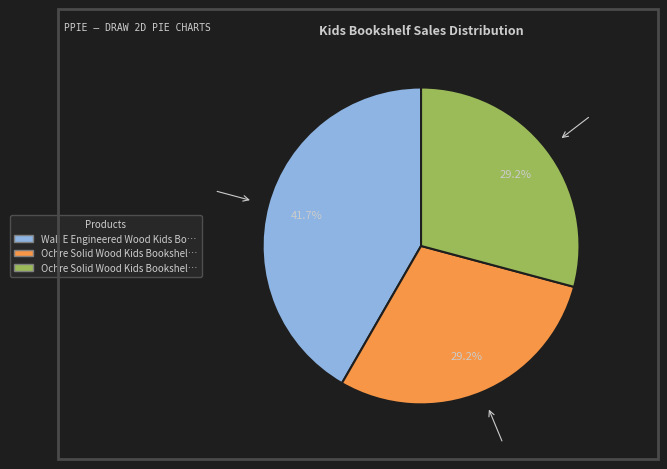

Is there a majority slice in this chart?

No